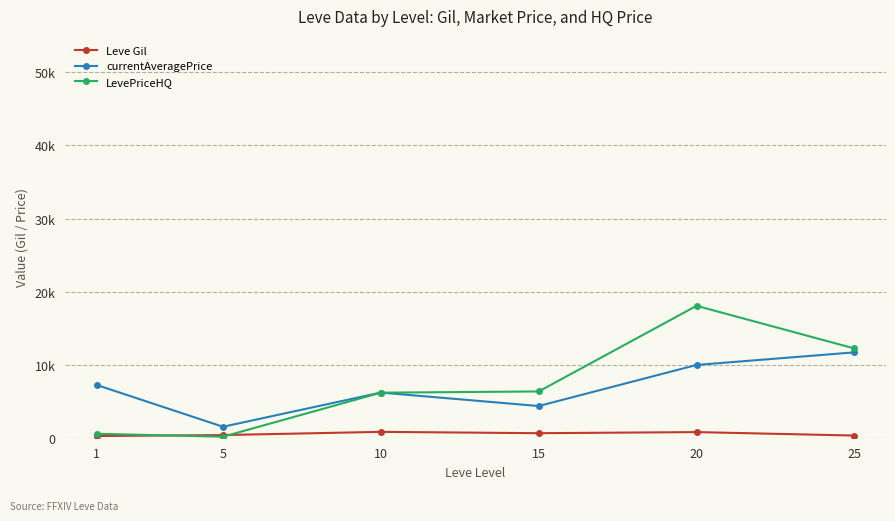

At how many categories does at least one series exceed 2929?

5